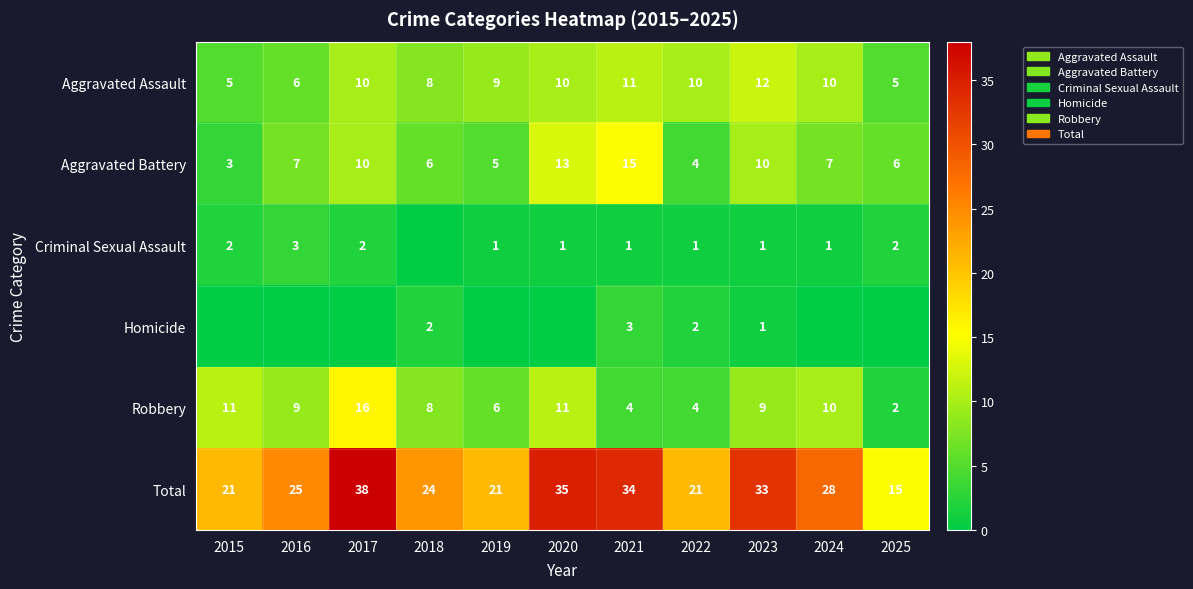

At which label is Total closest to 26?

2016